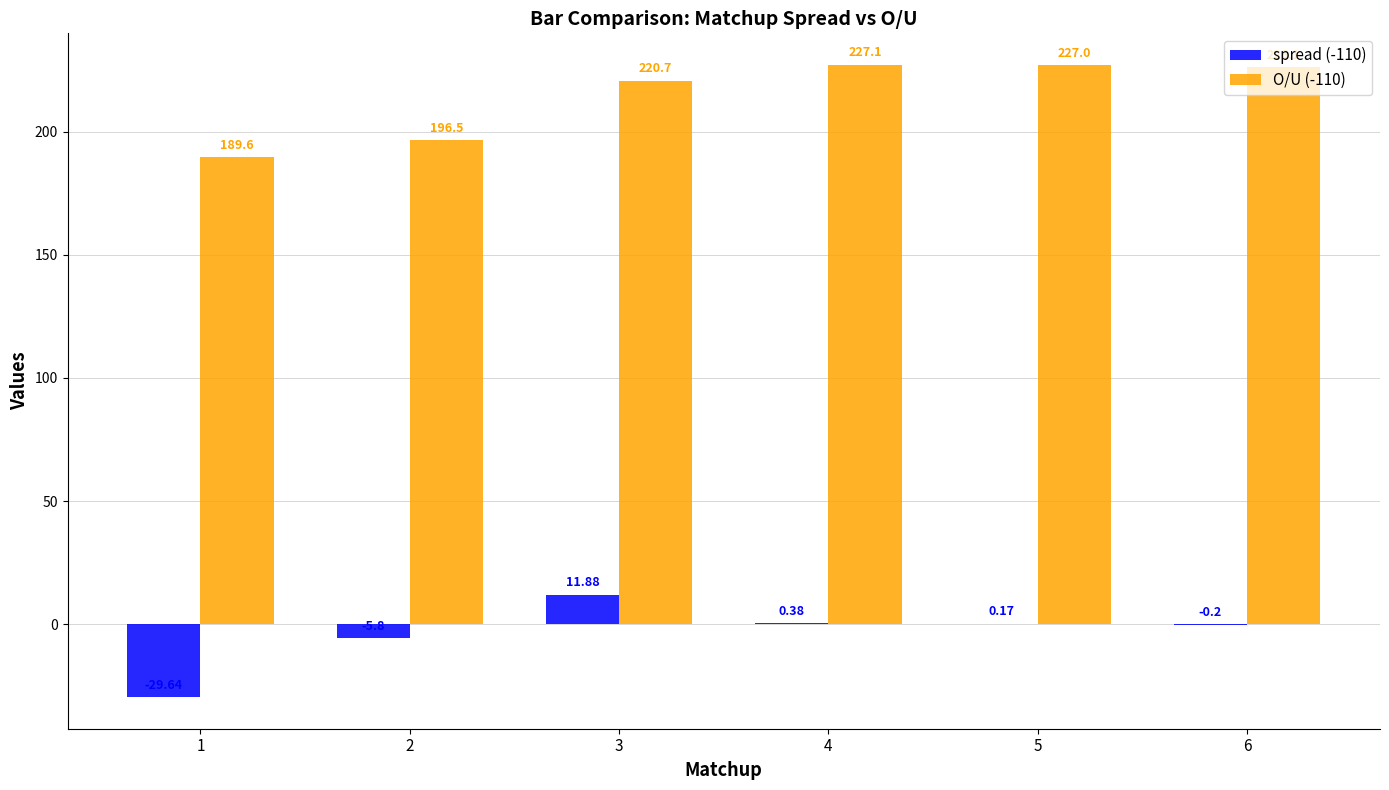

What is the difference between the spread (-110) values at 5 and 2?

6.0